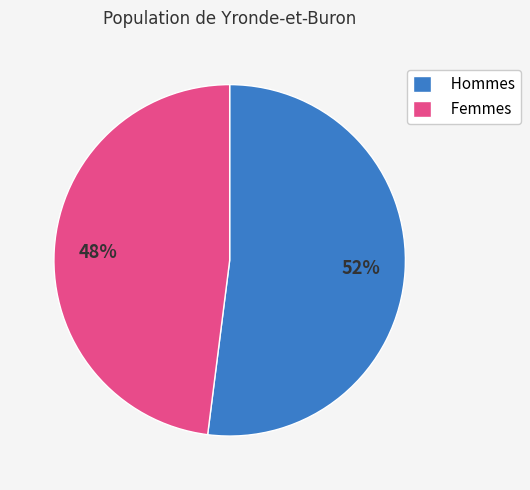

To the nearest percent, what is the average slice percentage?

50%